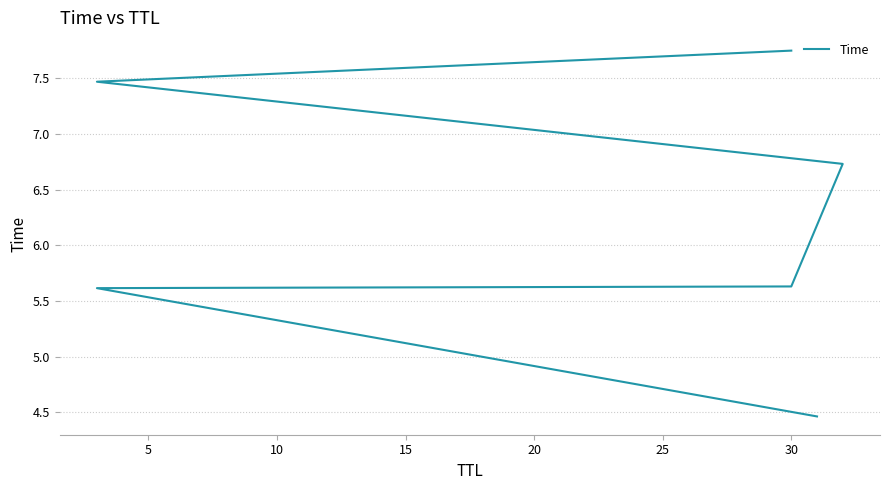

What is the value of the 6th point from the left?

7.7